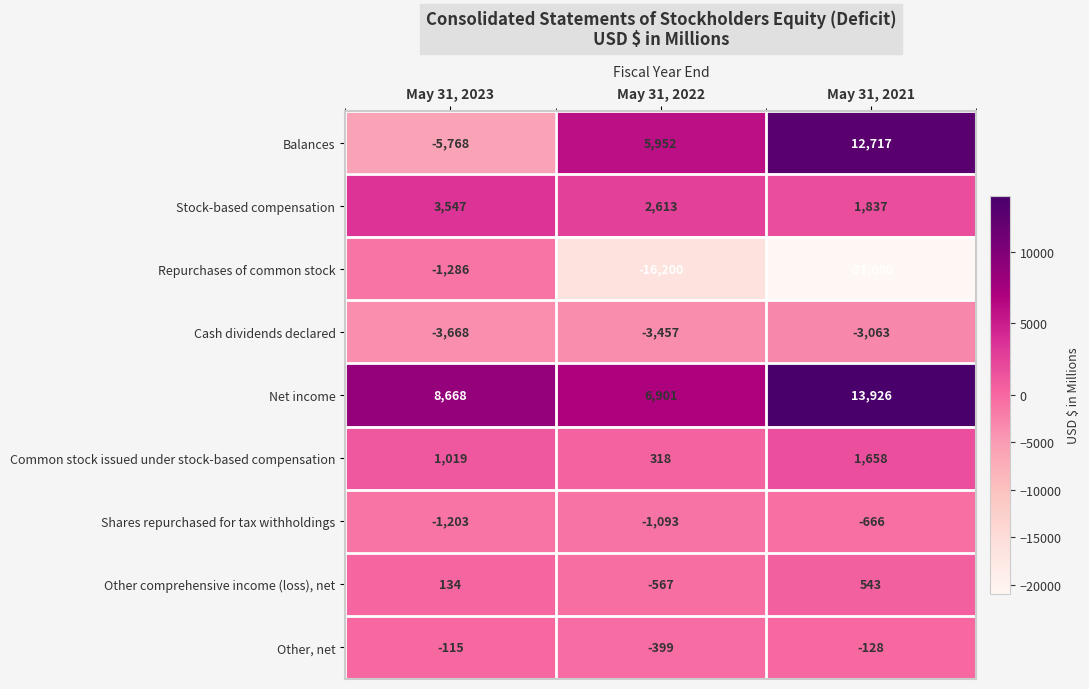

The value of Other comprehensive income (loss), net at May 31, 2021 is 543. True or false?

True